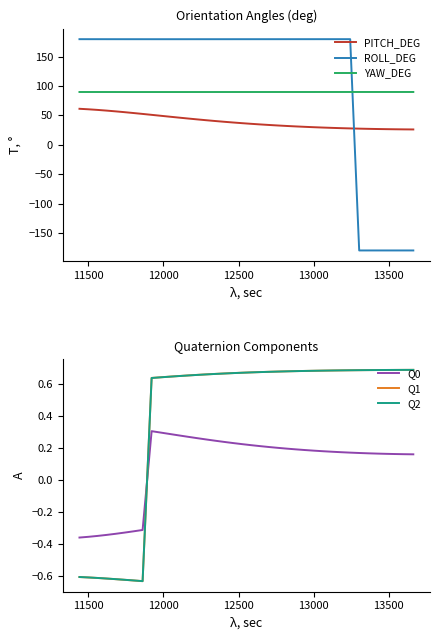

After their last crossing, which series has the higher values: YAW_DEG or ROLL_DEG?

YAW_DEG